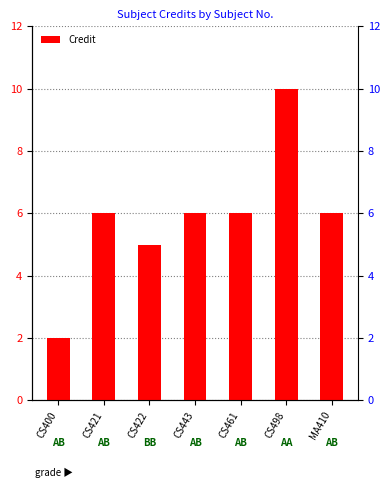

What value does the data have at CS421?

6